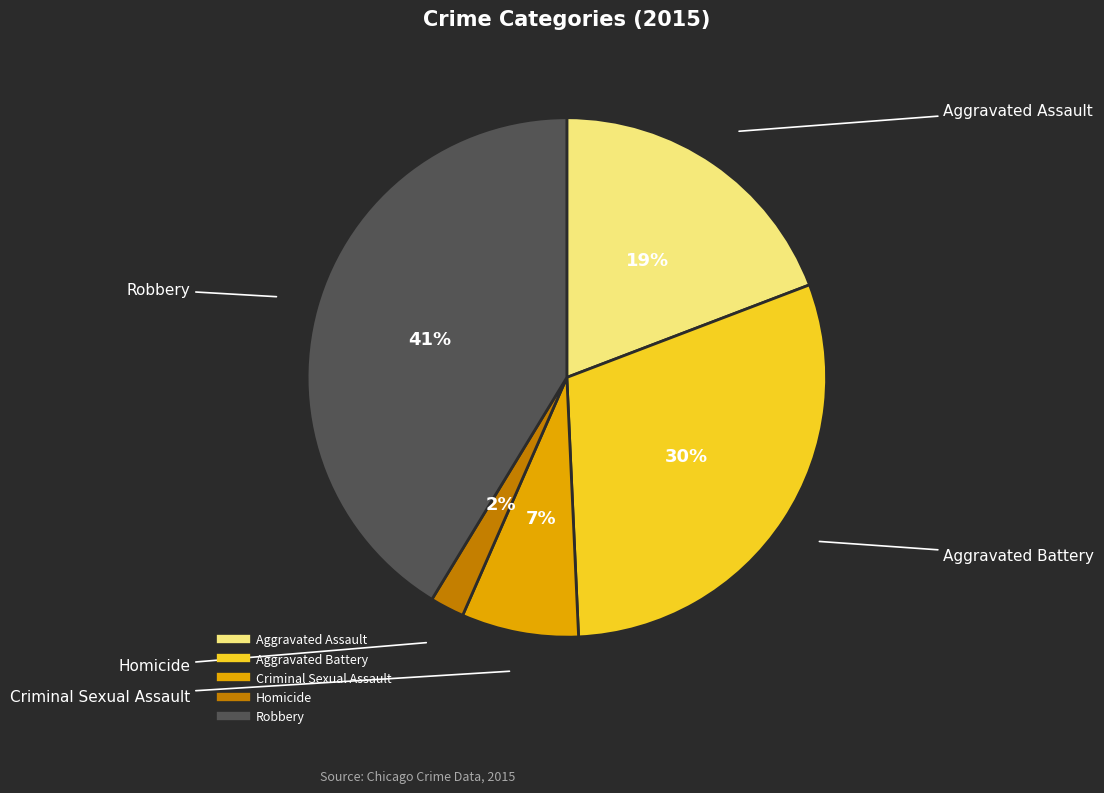

To the nearest percent, what is the average slice percentage?

20%